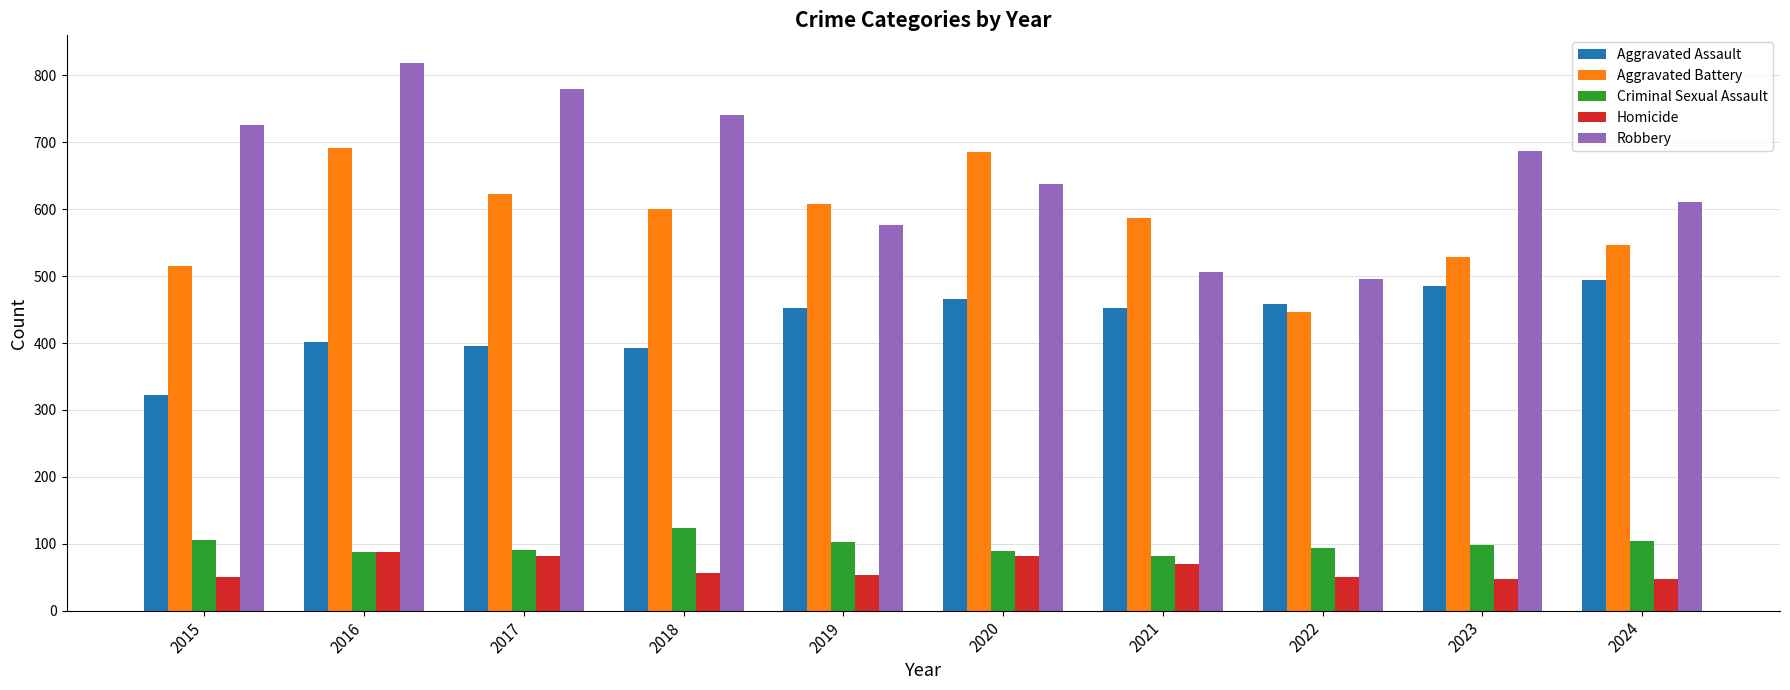

Is it true that Aggravated Assault equals 323 at 2015?

True